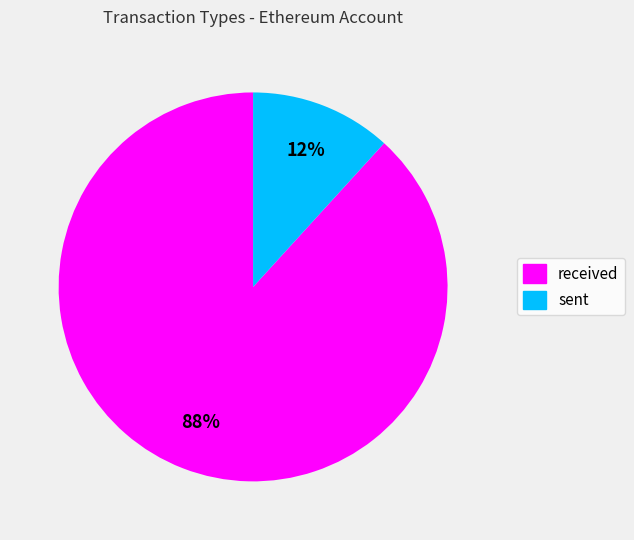

Does sent account for over 50% of the chart?

No